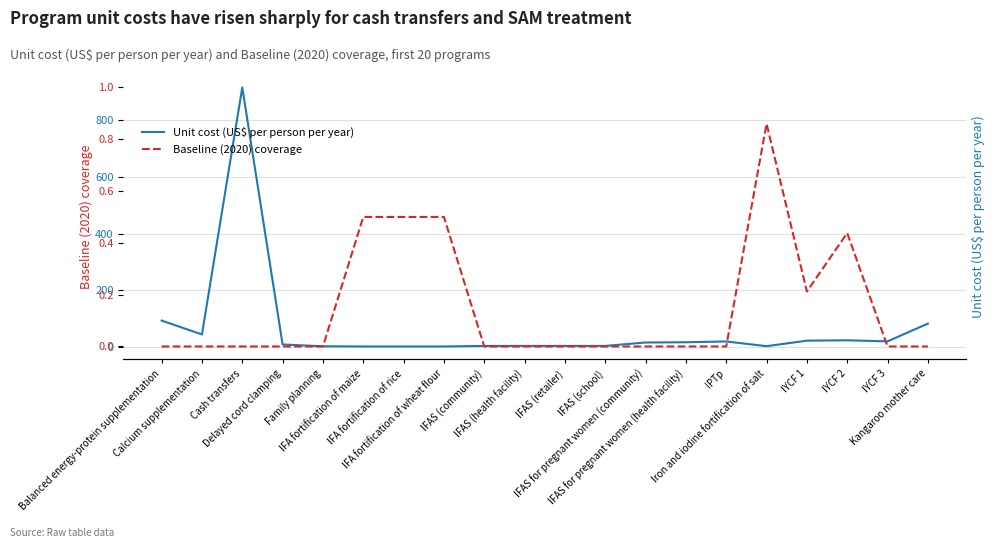

Between Balanced energy-protein supplementation and IFAS (school), which series saw the biggest shift?

Unit cost (US$ per person per year)